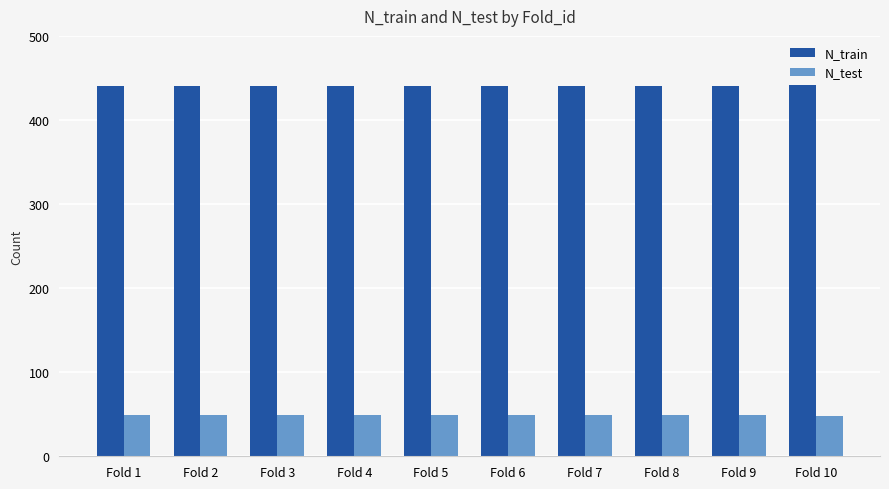

What are all the series names shown in the legend?

N_train, N_test